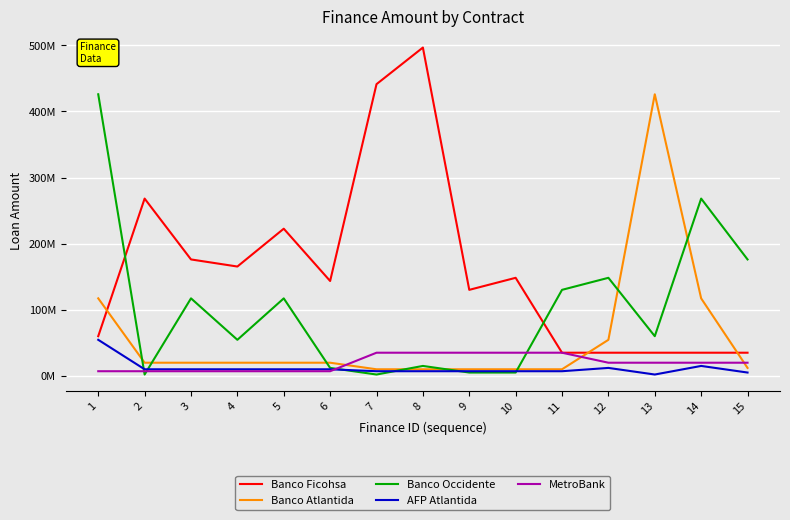

How many intersections are there between MetroBank and Banco Occidente?

4